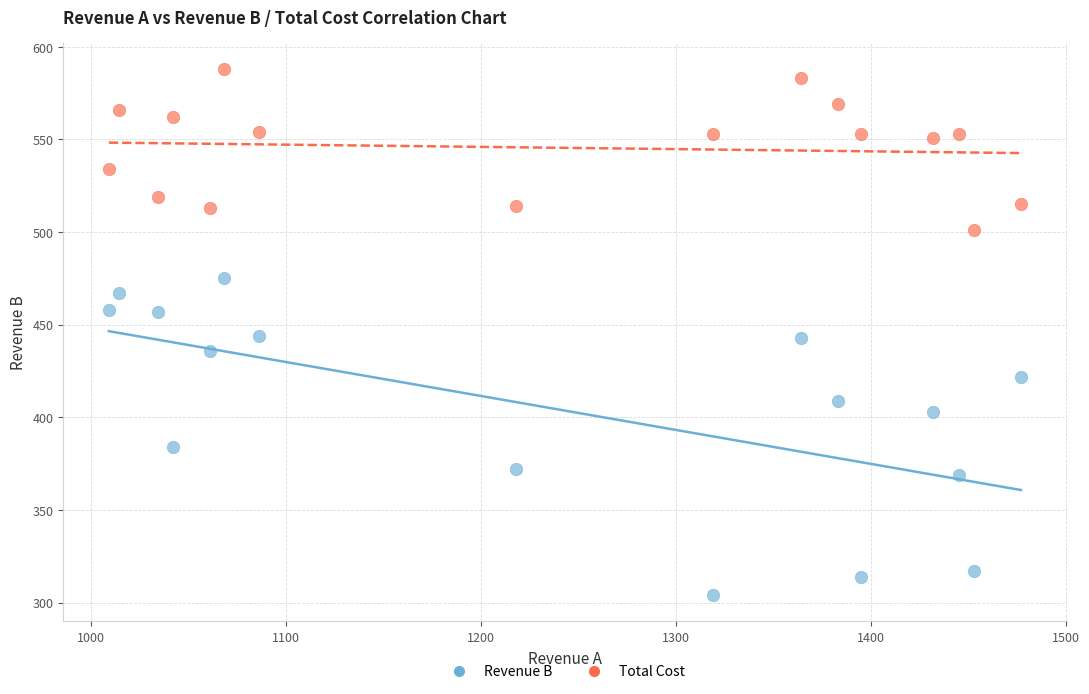

In the Revenue B series, what Y value is closest to 389?

384